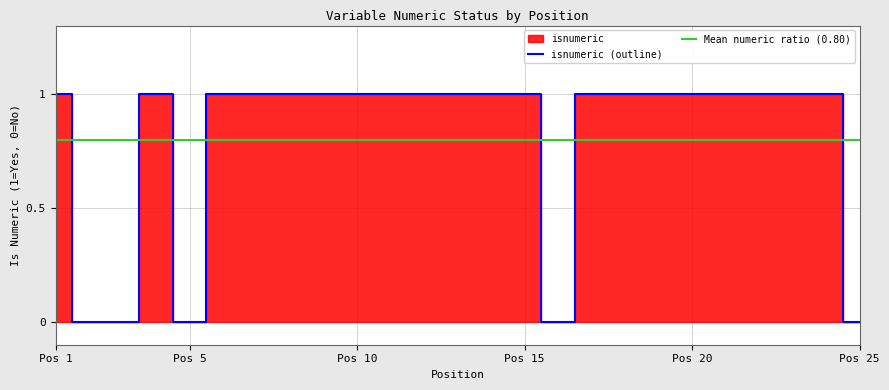

The isnumeric (outline) series shows 0 at Pos 10. True or false?

False